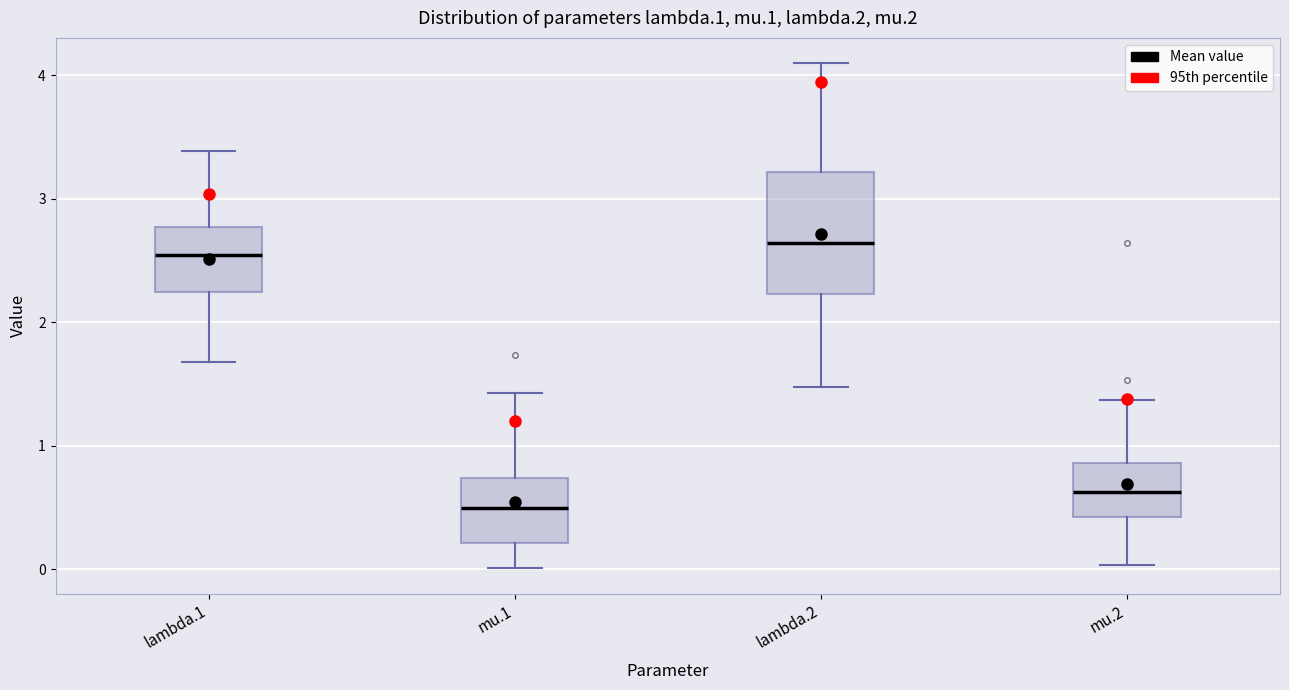

Which box's median line is the highest?

lambda.2